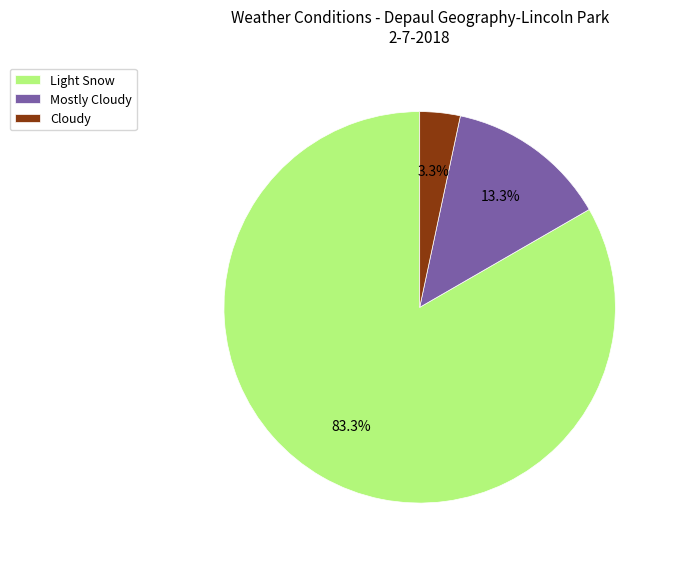

What percentage is the Cloudy slice, to the nearest percent?

3%